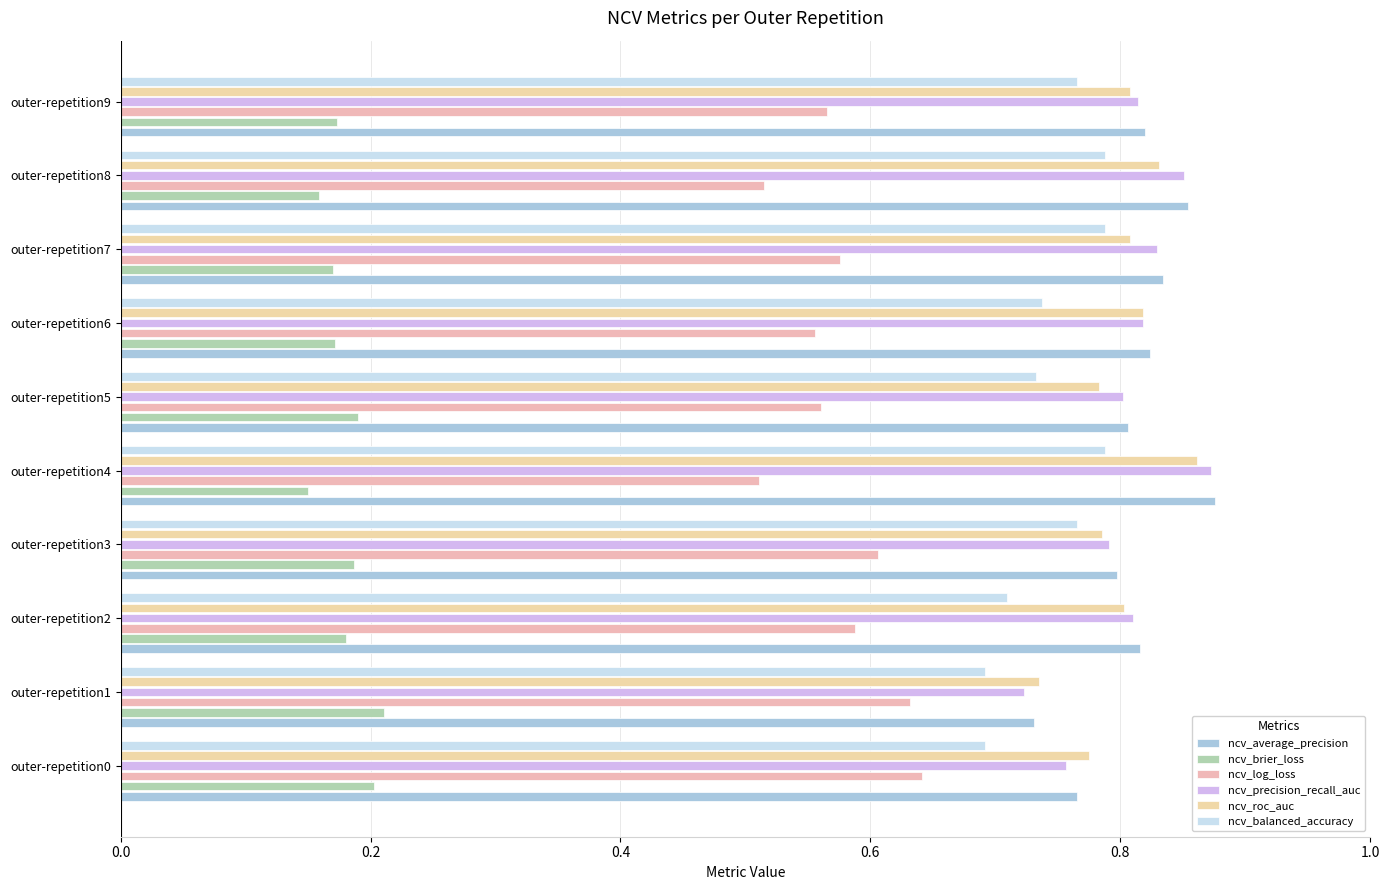

At which label does ncv_precision_recall_auc reach its peak?

outer-repetition4